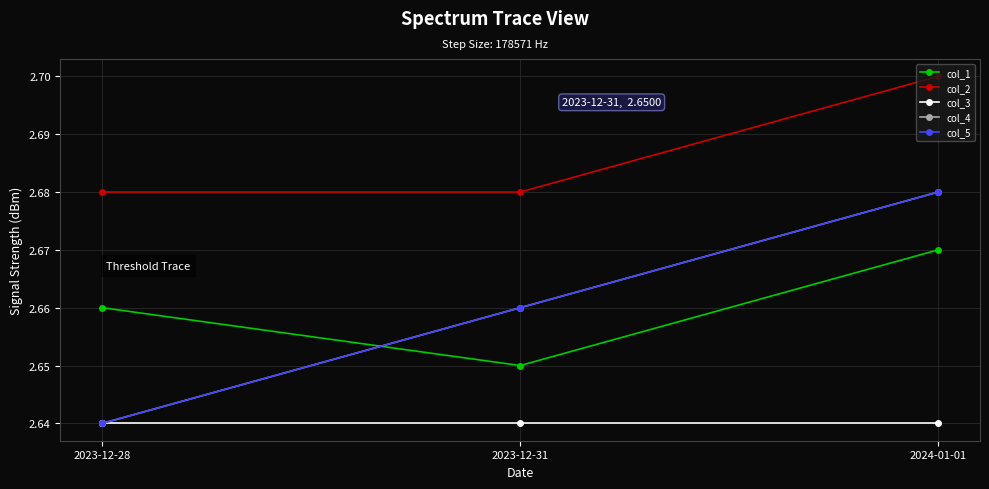

What position from the right is 2023-12-31?

2